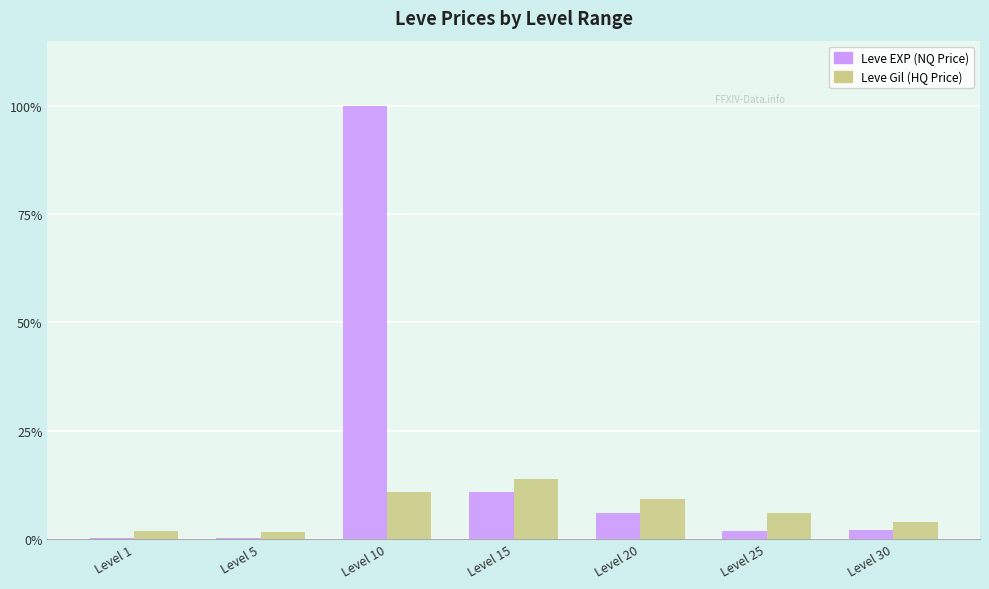

How many bars are there in each group?

2